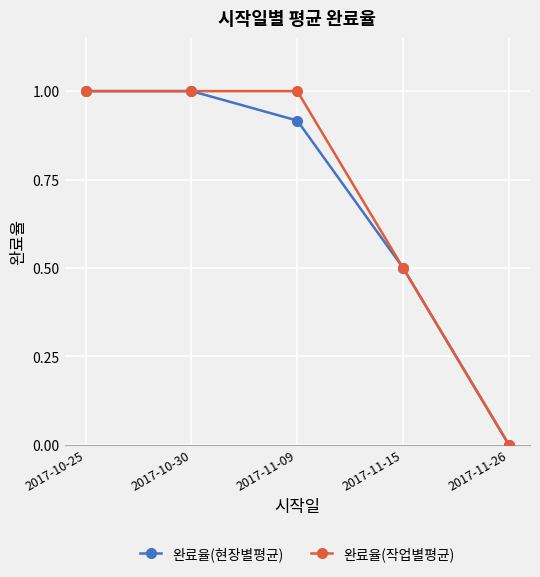

What is the label of the 1st point from the right?

2017-11-26